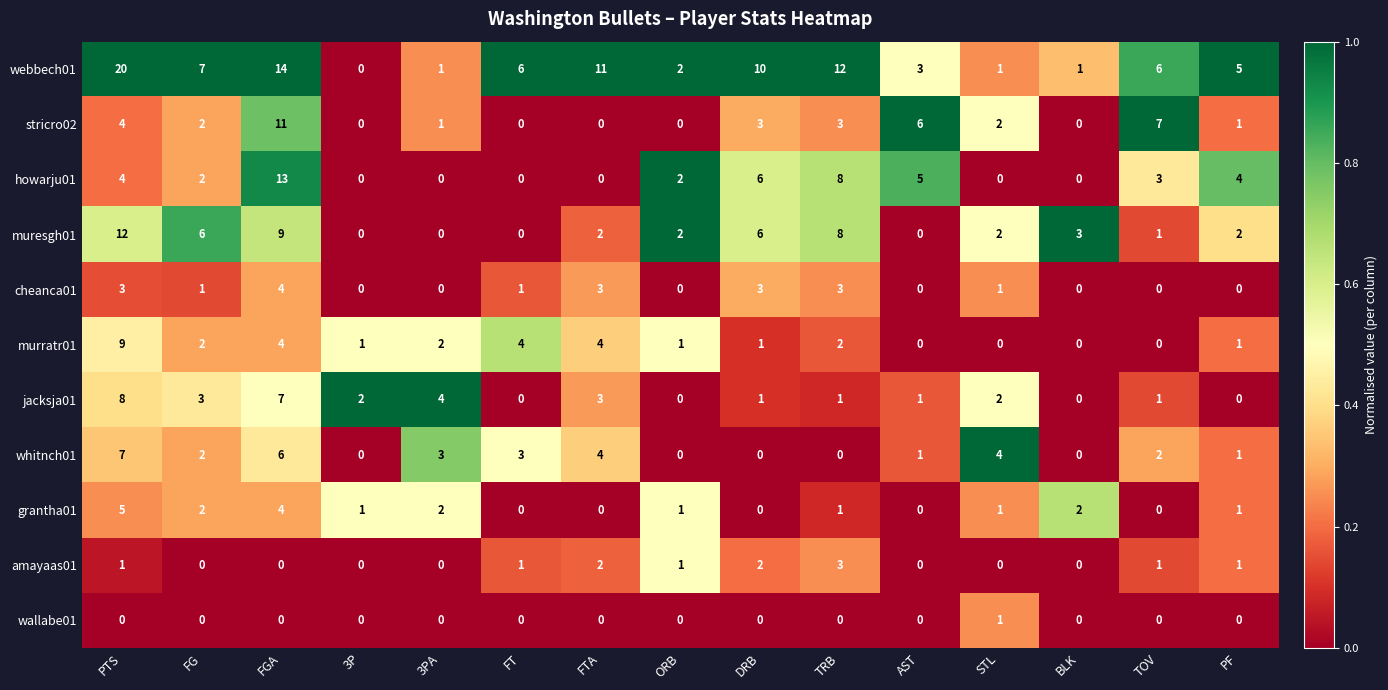

Which series has the widest spread of values?

webbech01